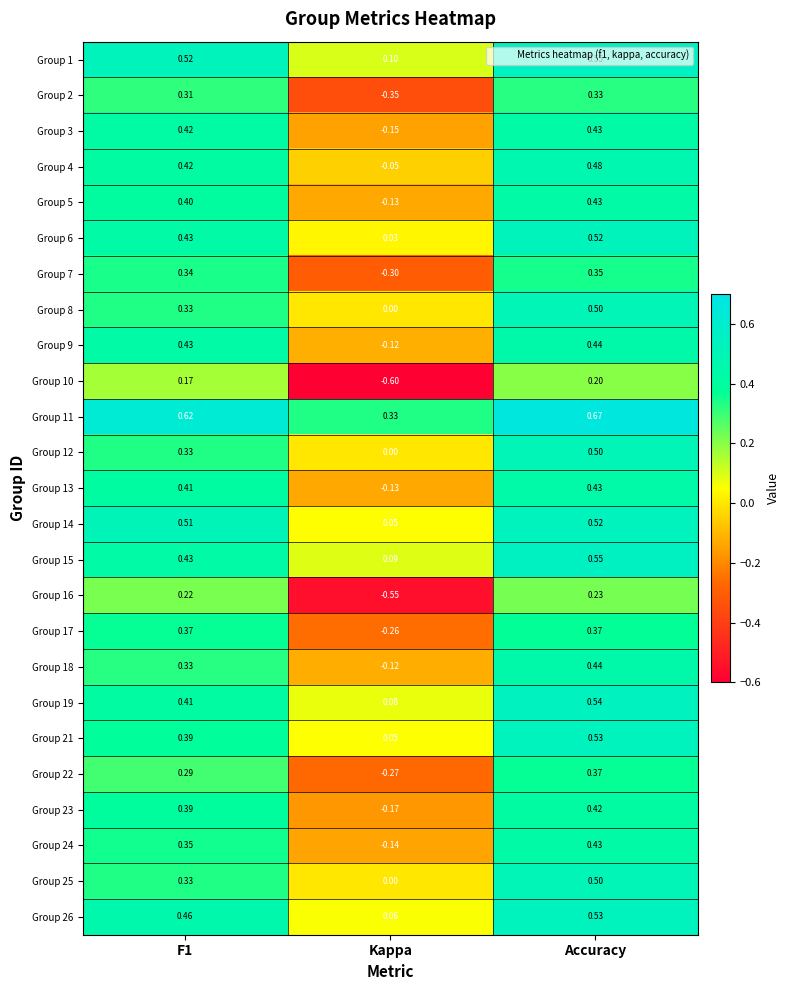

At which category does the chart reach its peak across all series?

Accuracy